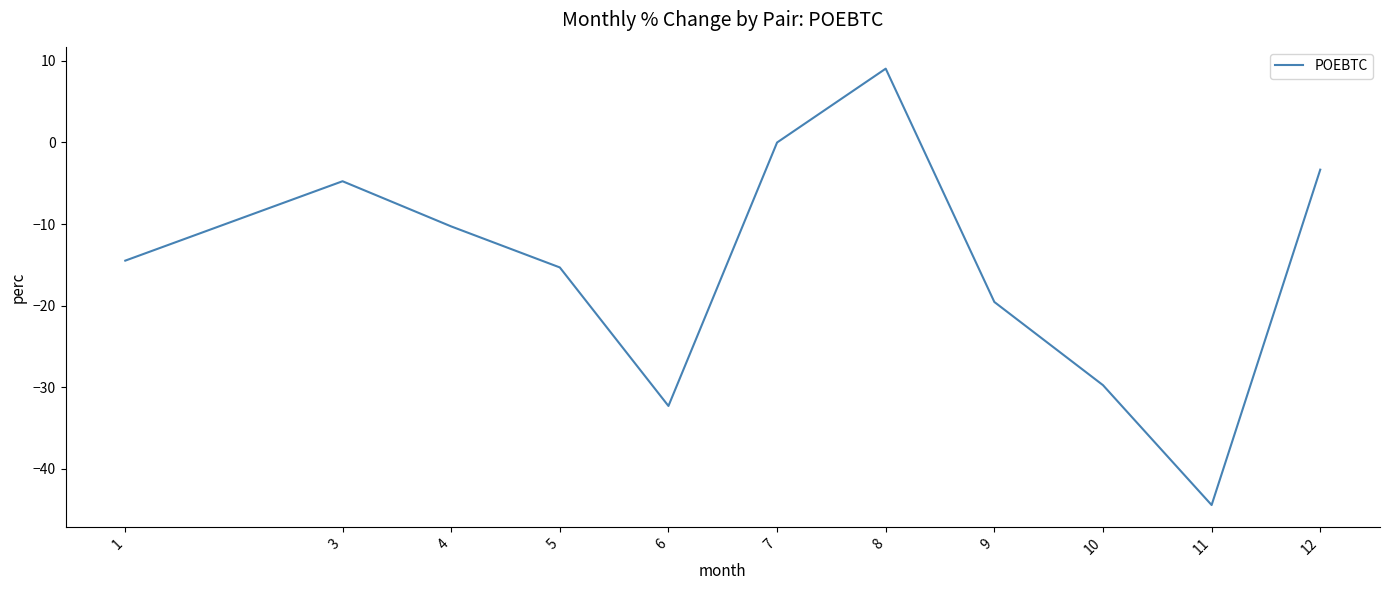

At which category does the chart reach its peak across all series?

8